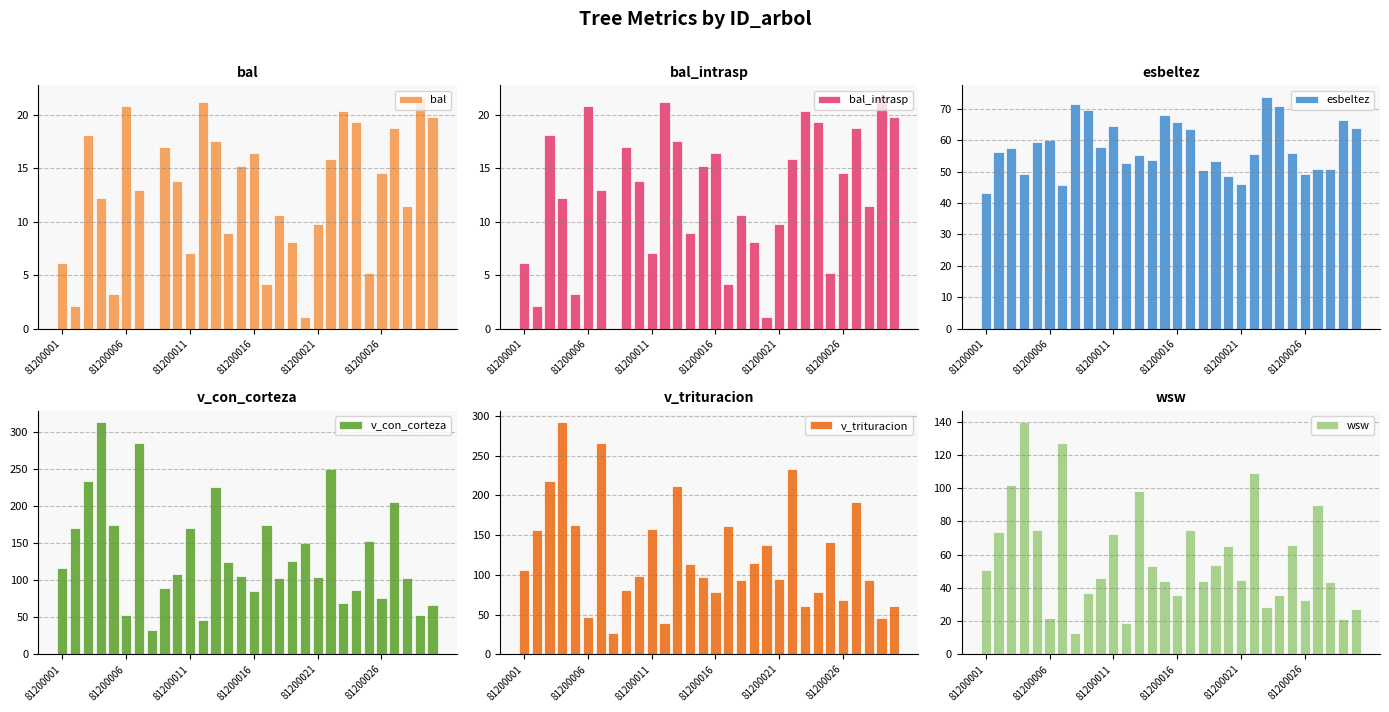

What is the average value of the esbeltez series?

57.7